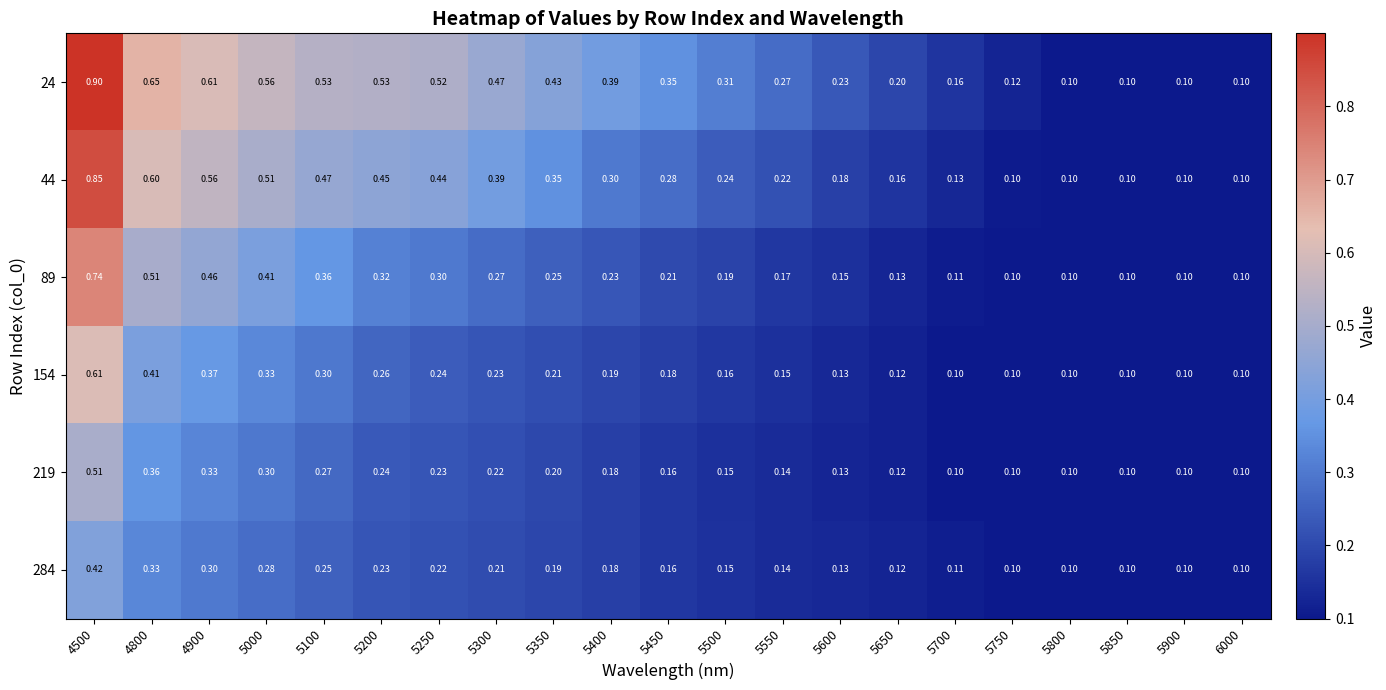

Is the value of 154 at 5650 greater than the value of 24 at 5900?

Yes